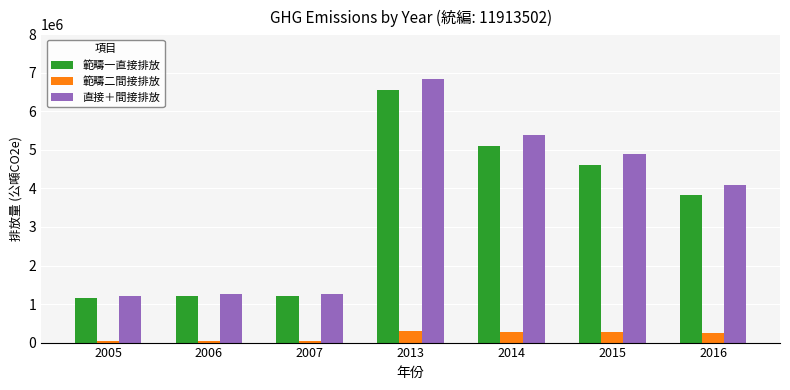

Which category has the highest value in the 直接＋間接排放 series?

2013